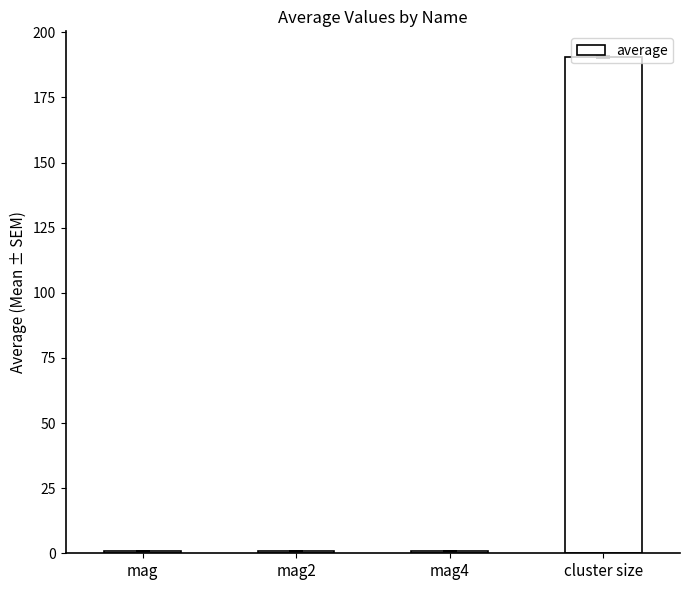

What is the value of the 3rd bar from the left?

0.9